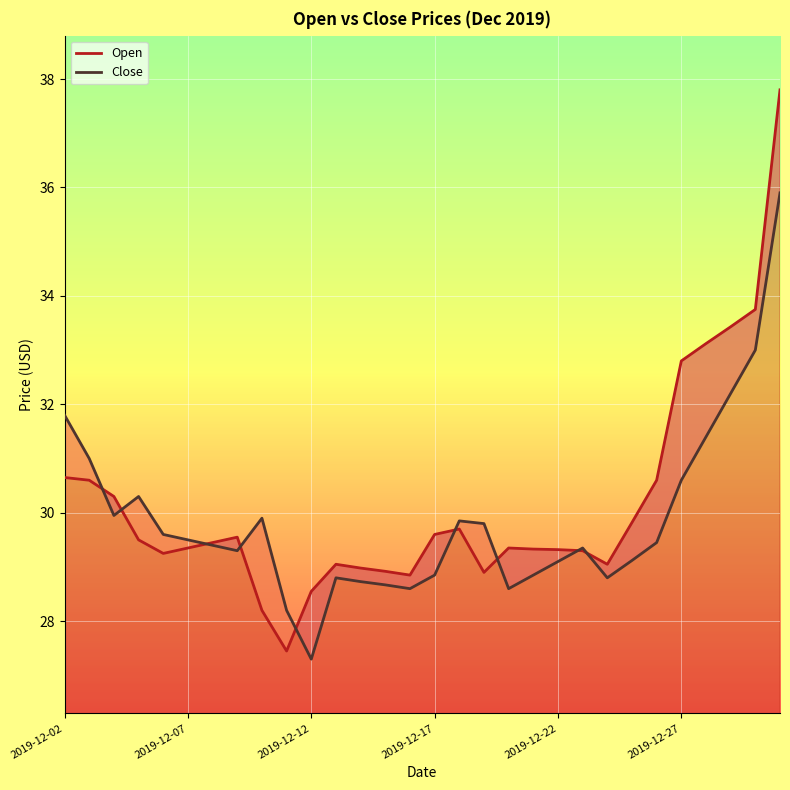

What is the total value across all series at 2019-12-17?

58.5